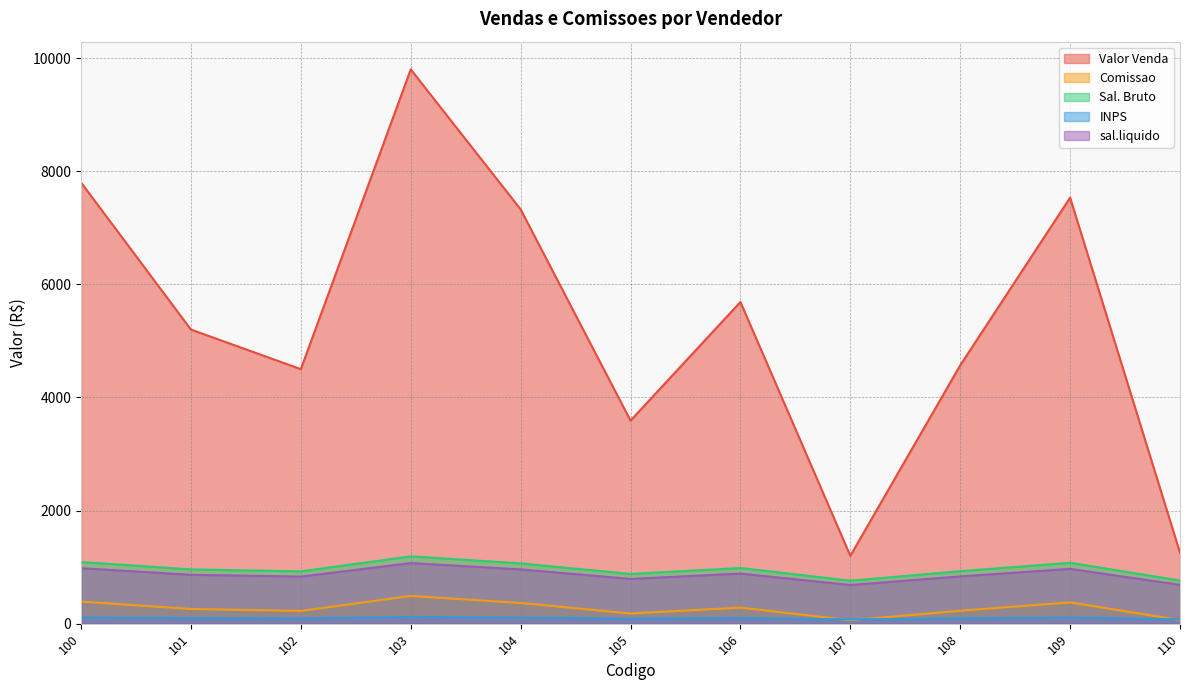

At which label does Comissao reach its minimum?

107